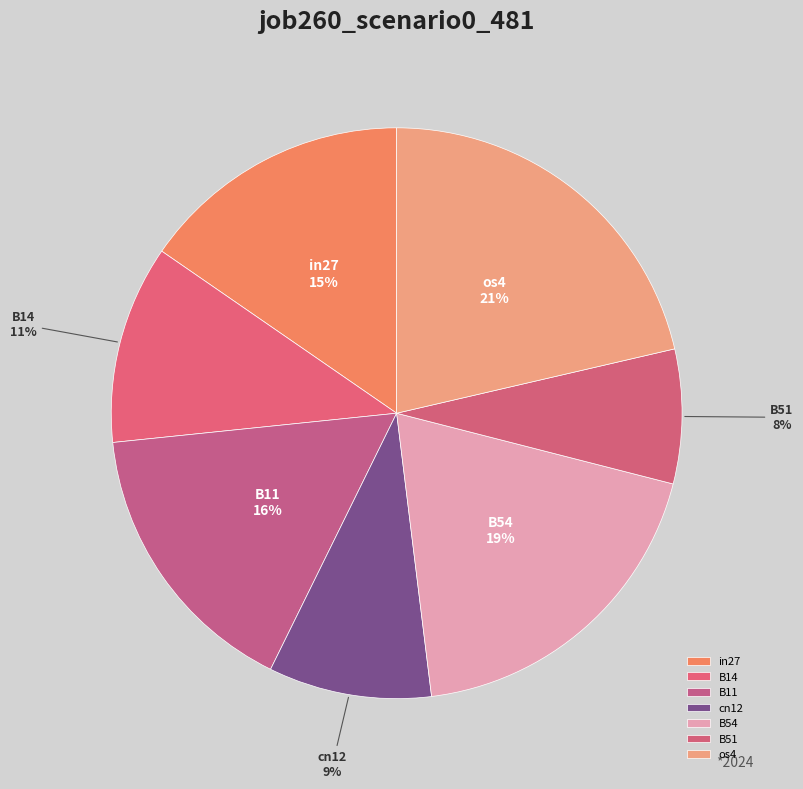

Does B14 represent more than half of the total?

No